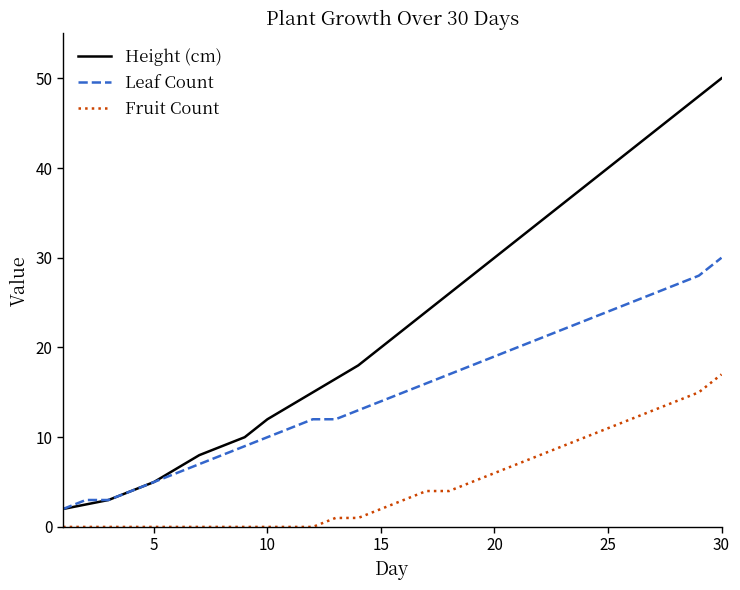

Which series has the largest total across all categories?

Height (cm)